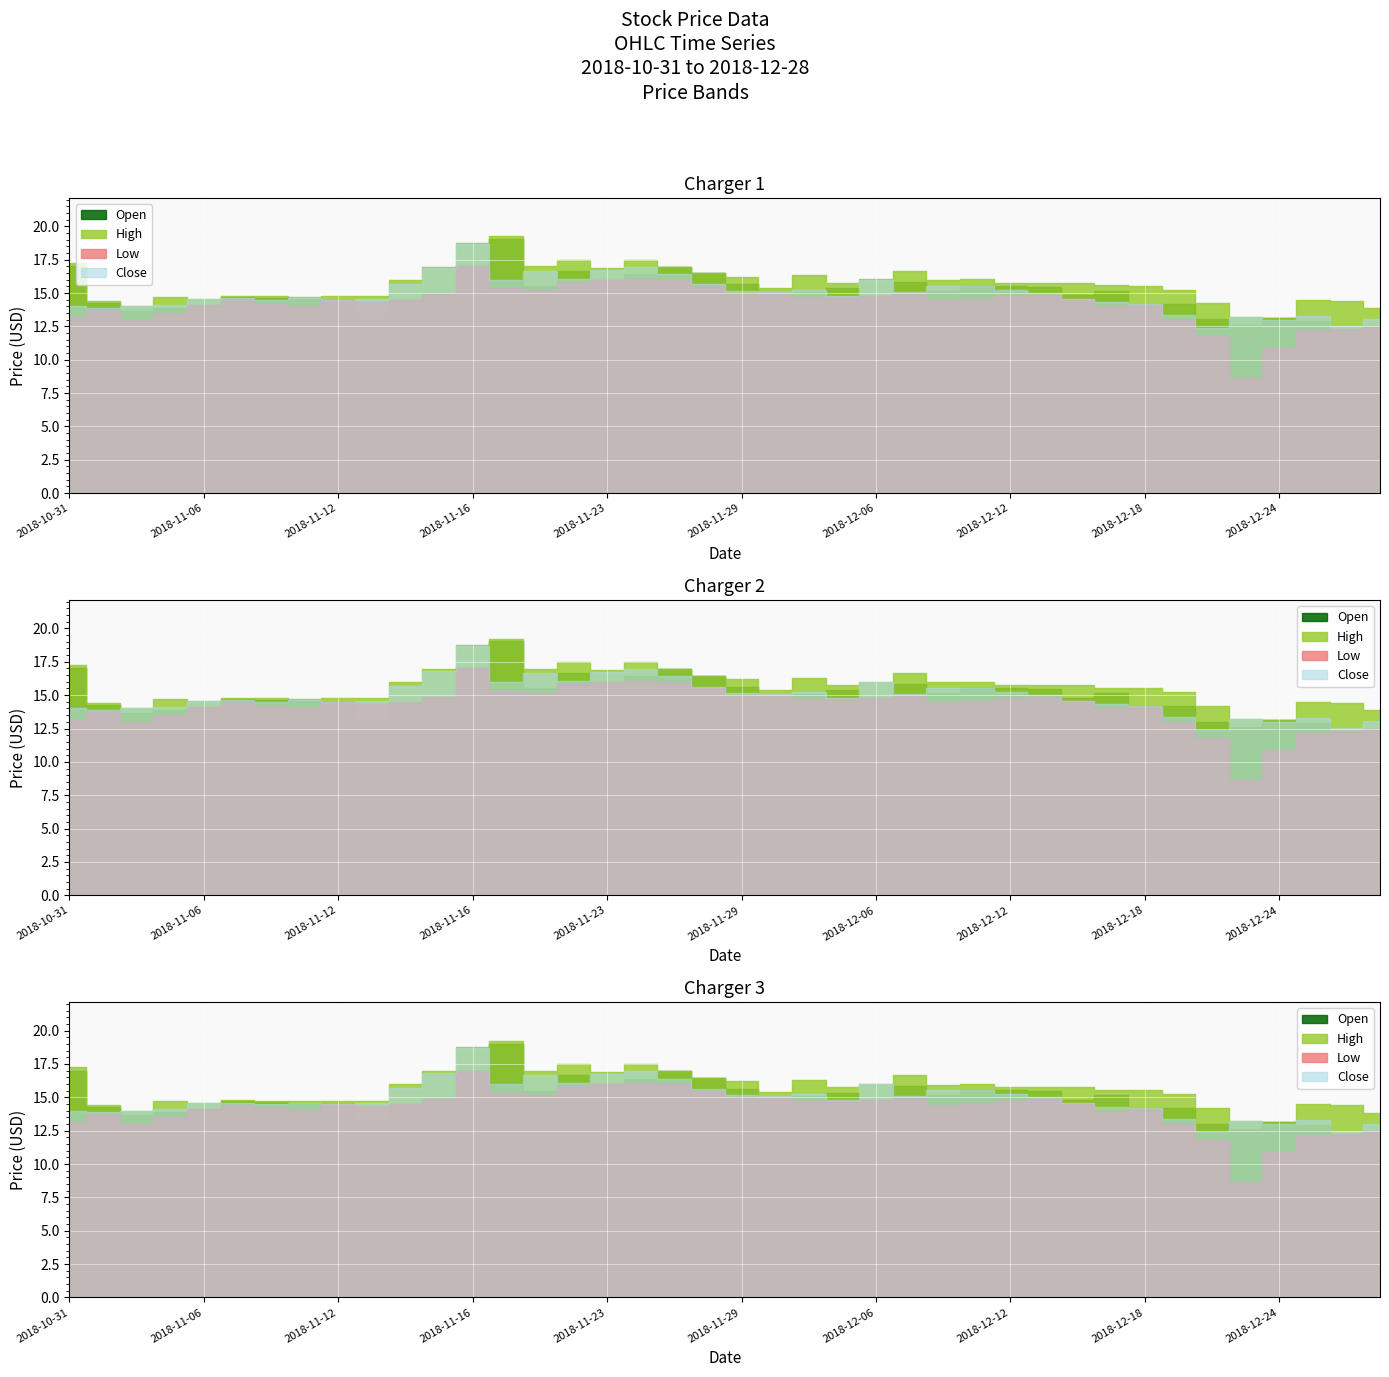

Does the chart display data point markers on the line(s)?

No